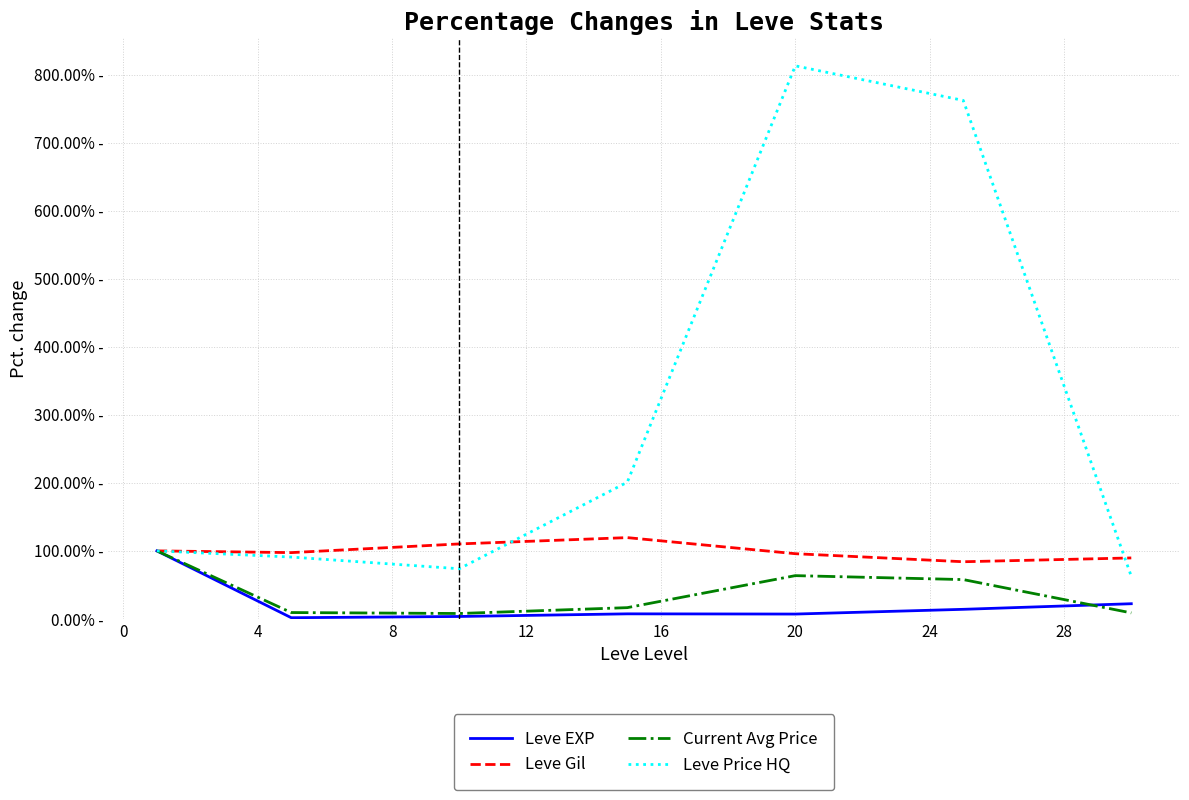

What are all the series names shown in the legend?

Leve EXP, Leve Gil, Current Avg Price, Leve Price HQ